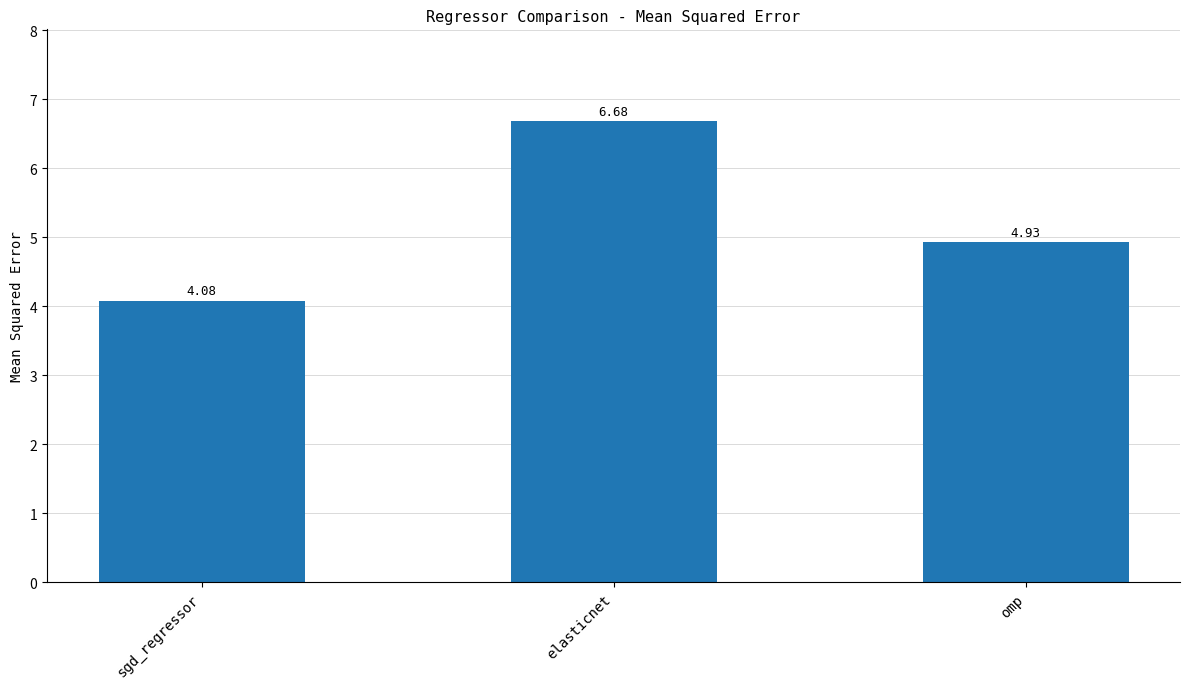

What position from the right is omp?

1